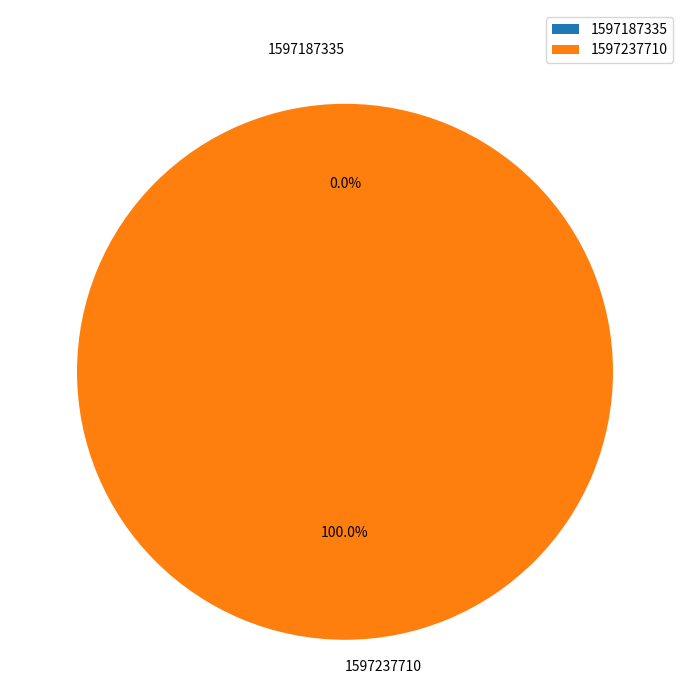

Is there a majority slice in this chart?

Yes